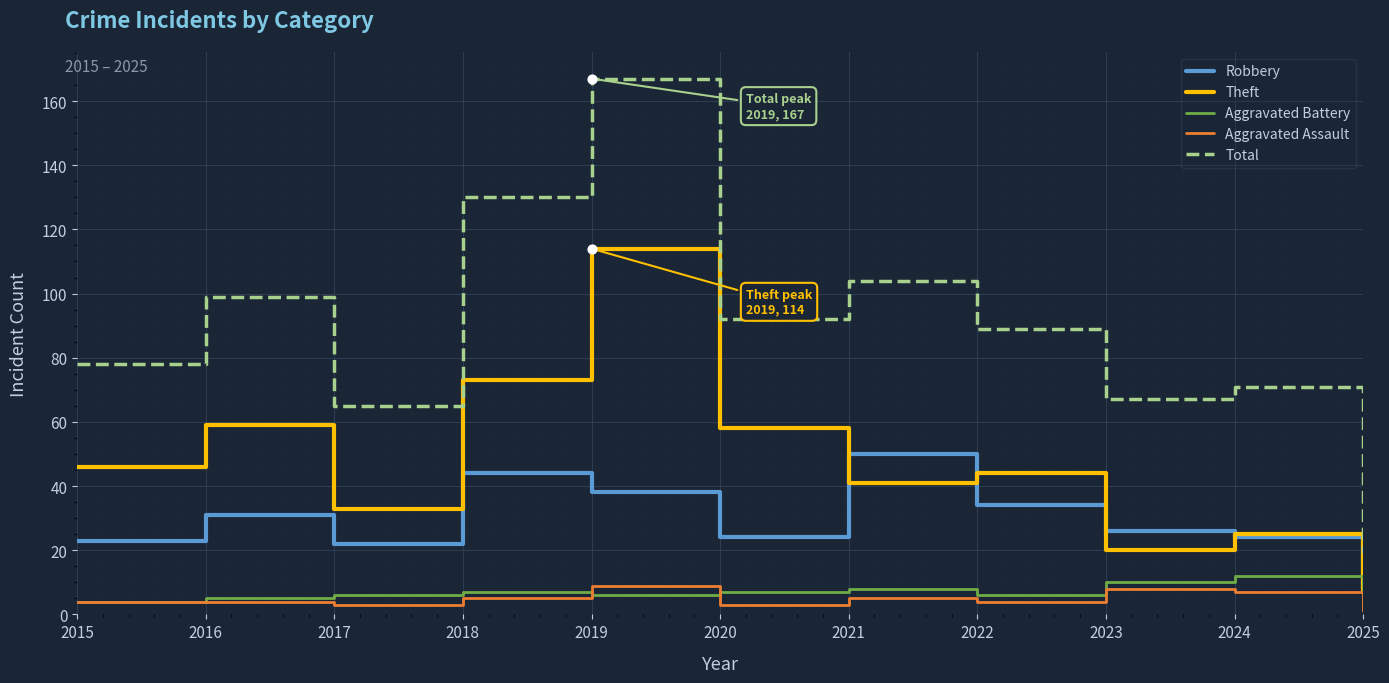

At which category is the sum across all series the highest?

2019